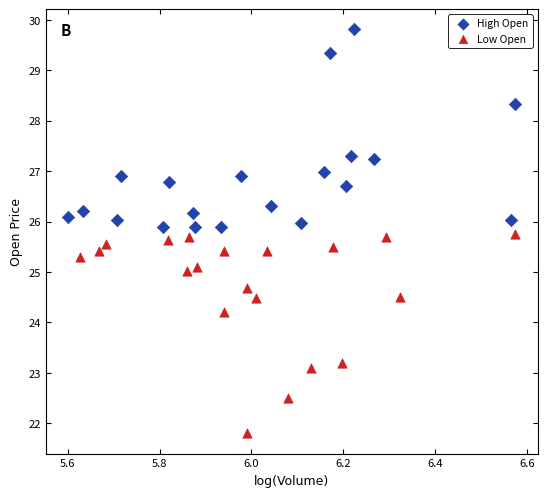

Which series reaches the maximum Y coordinate?

High Open